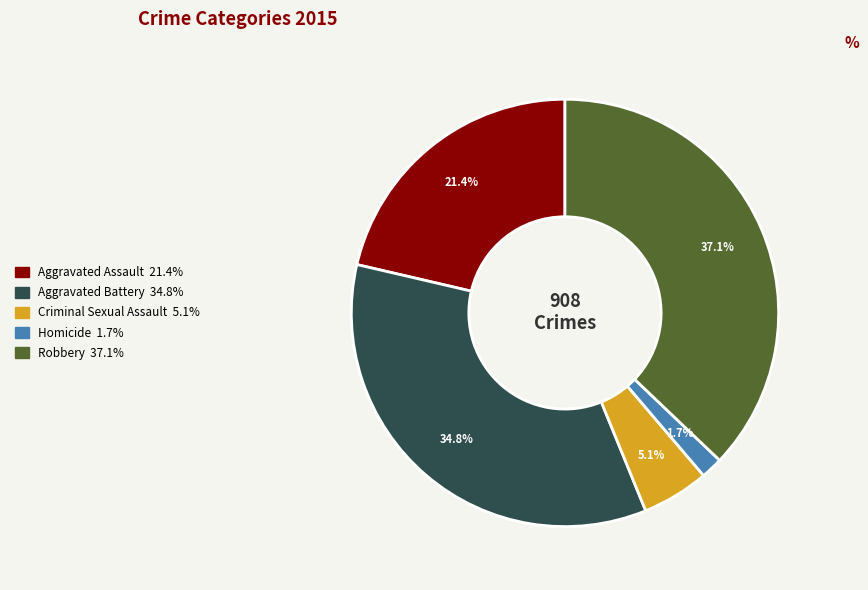

Is there a majority slice in this chart?

No